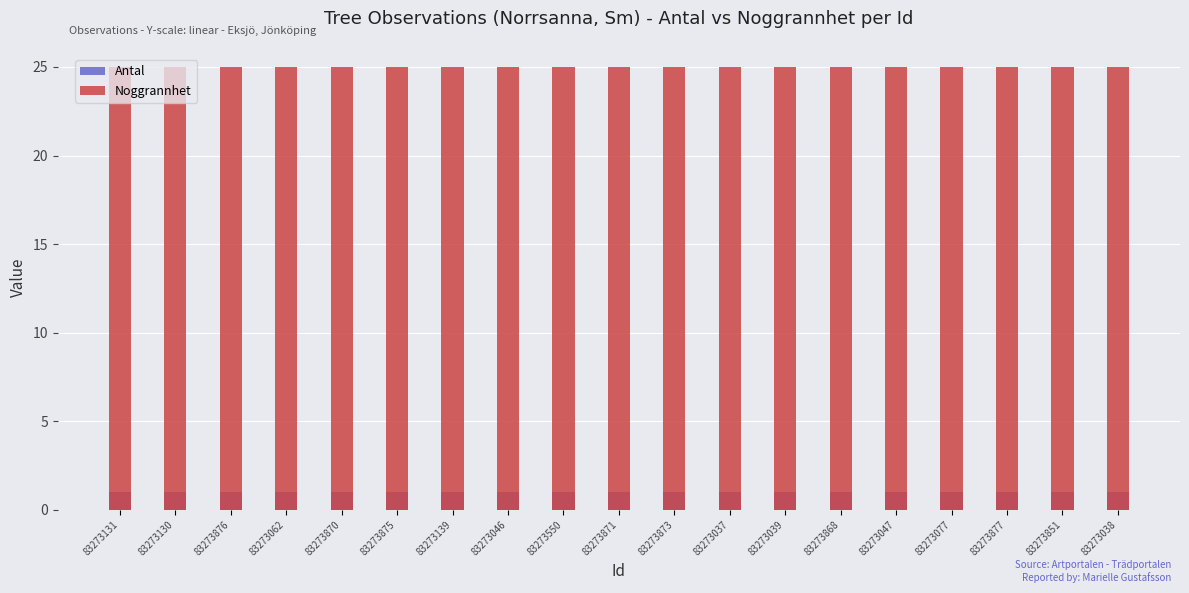

Rank the series by their maximum value, from lowest to highest.

Antal, Noggrannhet